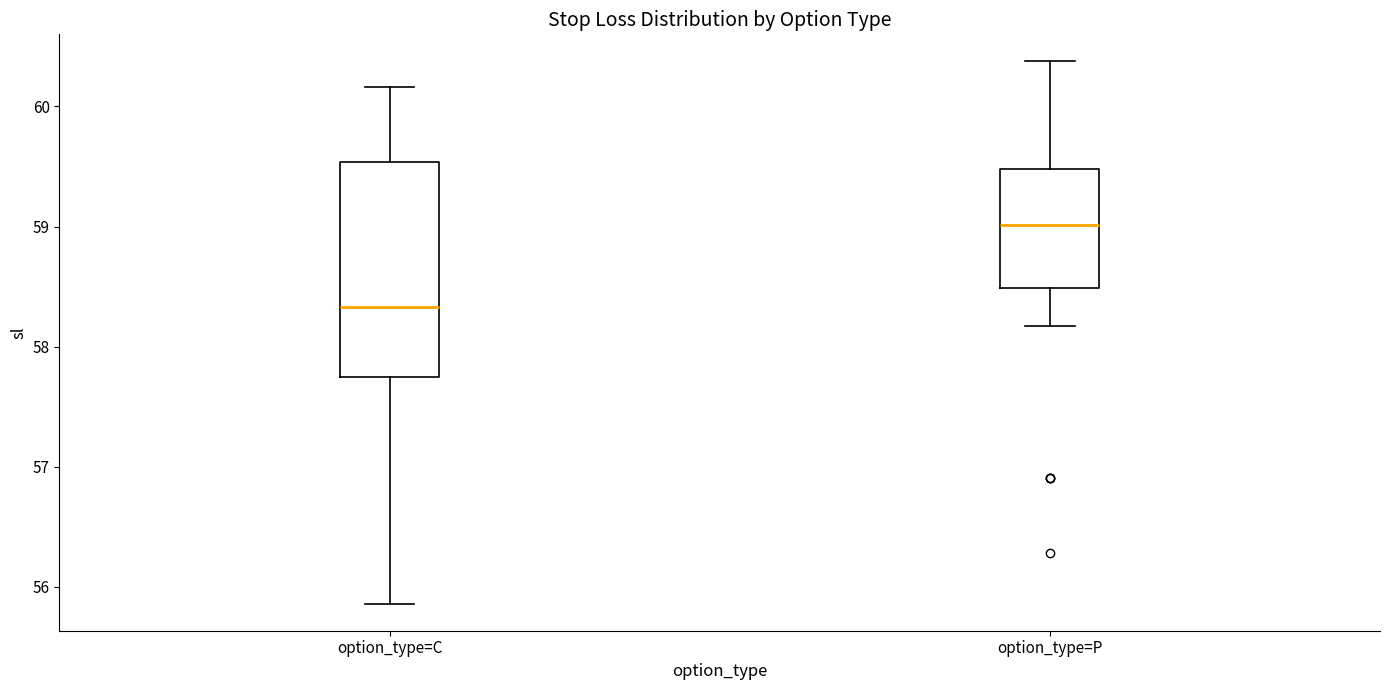

Reading left to right, transcribe this box plot: for each box, give where its median line is, the range the box spans, and where its two whiskers end, as read against the y-axis. The values are not printed on the chart, so give them approximately, as read against the axis.

option_type=C: median 58.3, box 57.8 to 59.5, whiskers 55.9 to 60.2
option_type=P: median 59.0, box 58.5 to 59.5, whiskers 58.2 to 60.4